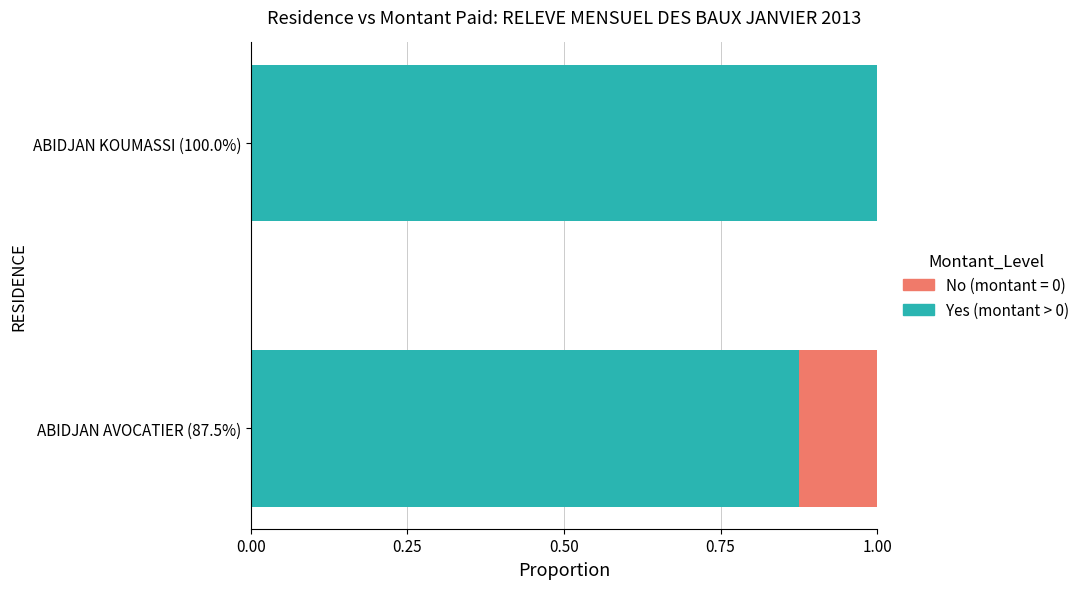

What is the total value across all series at ABIDJAN AVOCATIER (87.5%)?

1.0